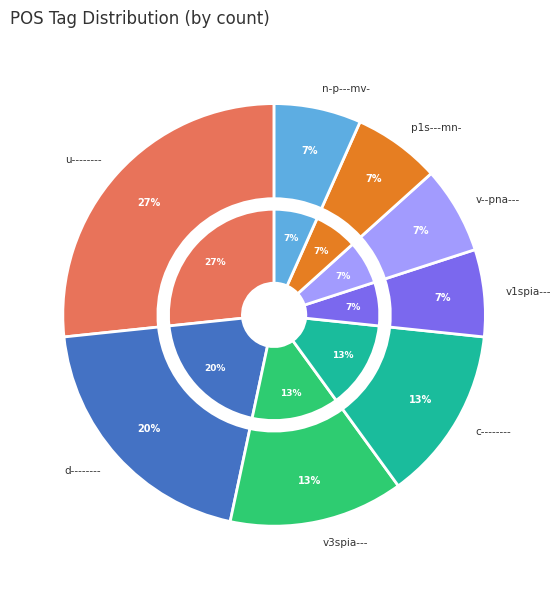

Is v3spia--- the majority of the pie?

No